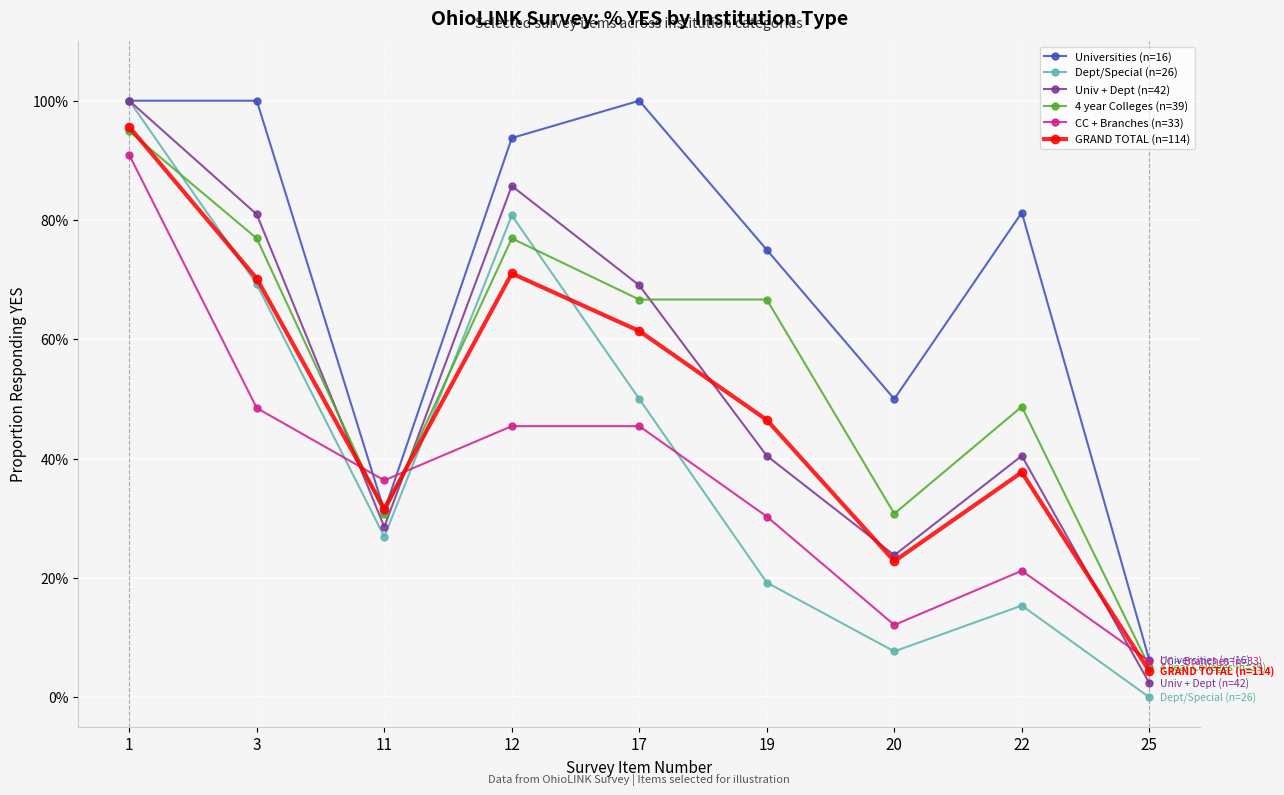

Reading left to right, transcribe all the data shown in this chart.

Universities (n=16): 1=1.0	3=1.0	11=0.3	12=0.9	17=1.0	19=0.8	20=0.5	22=0.8	25=0.1
Dept/Special (n=26): 1=1.0	3=0.7	11=0.3	12=0.8	17=0.5	19=0.2	20=0.1	22=0.2	25=0.0
Univ + Dept (n=42): 1=1.0	3=0.8	11=0.3	12=0.9	17=0.7	19=0.4	20=0.2	22=0.4	25=0.0
4 year Colleges (n=39): 1=0.9	3=0.8	11=0.3	12=0.8	17=0.7	19=0.7	20=0.3	22=0.5	25=0.1
CC + Branches (n=33): 1=0.9	3=0.5	11=0.4	12=0.5	17=0.5	19=0.3	20=0.1	22=0.2	25=0.1
GRAND TOTAL (n=114): 1=1.0	3=0.7	11=0.3	12=0.7	17=0.6	19=0.5	20=0.2	22=0.4	25=0.0